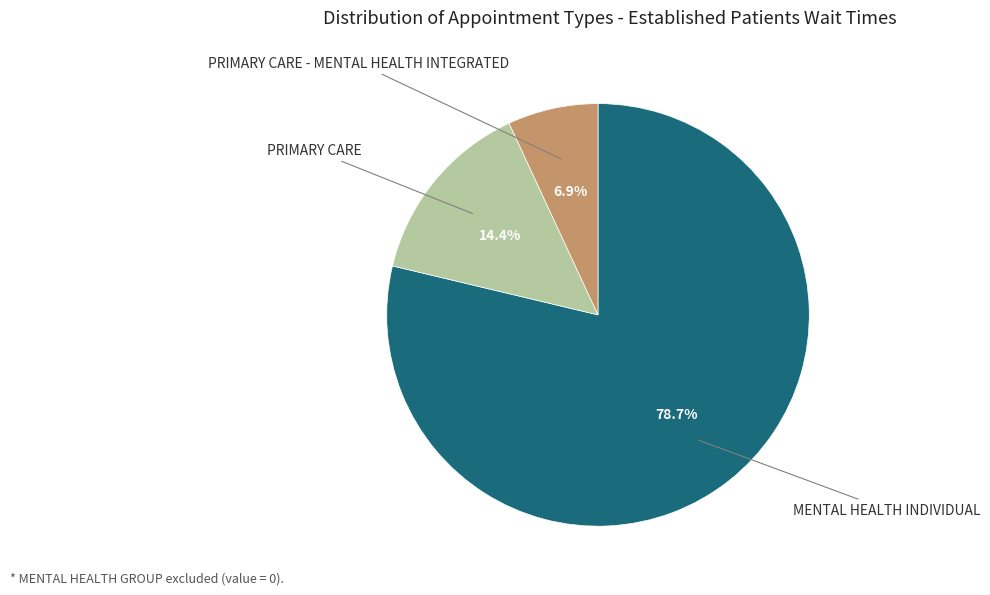

Does any single category account for the majority?

Yes